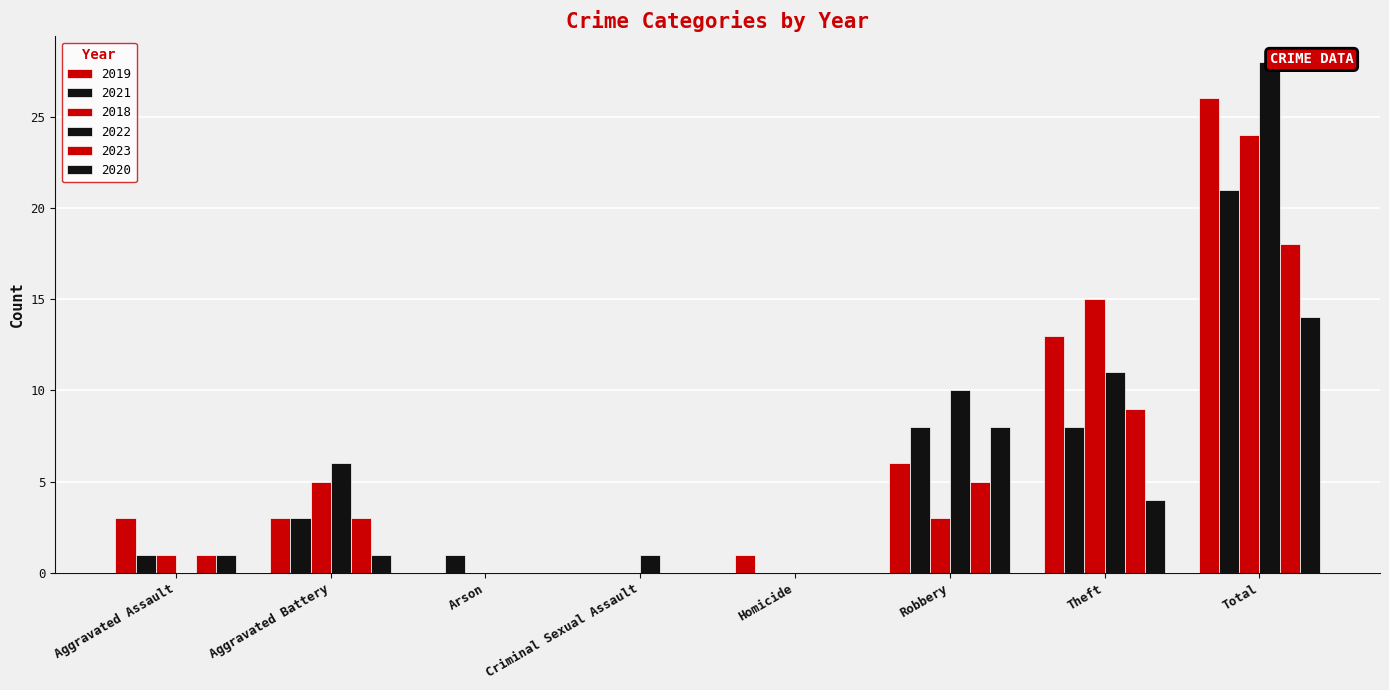

How many groups of bars are there?

8